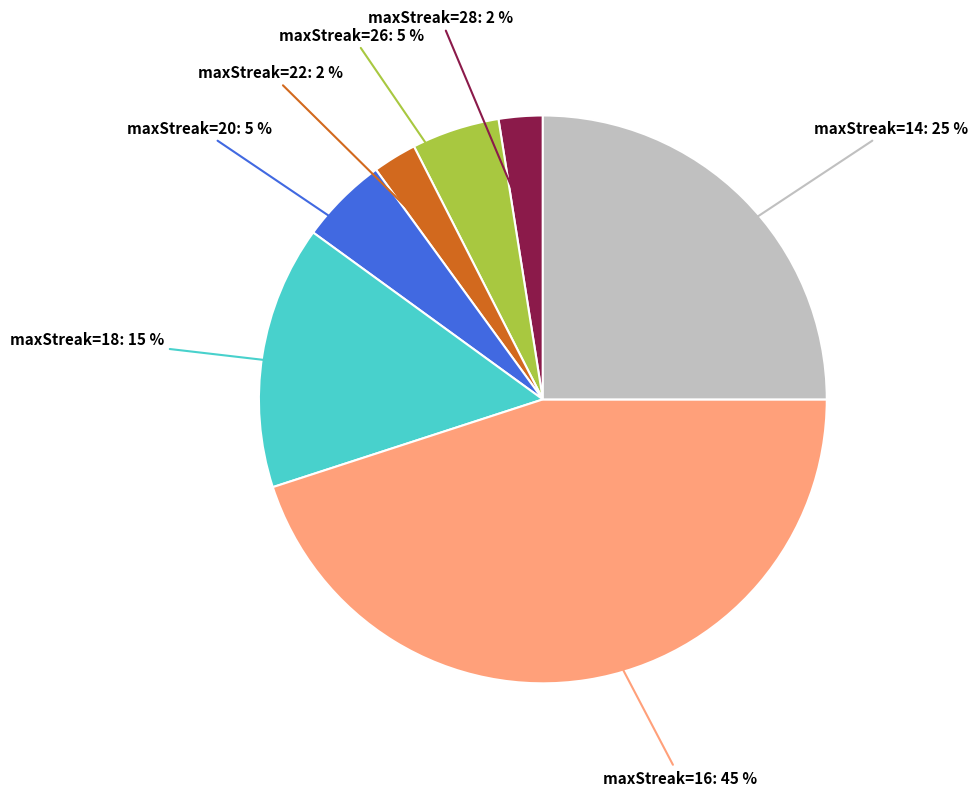

Does any single category account for the majority?

No